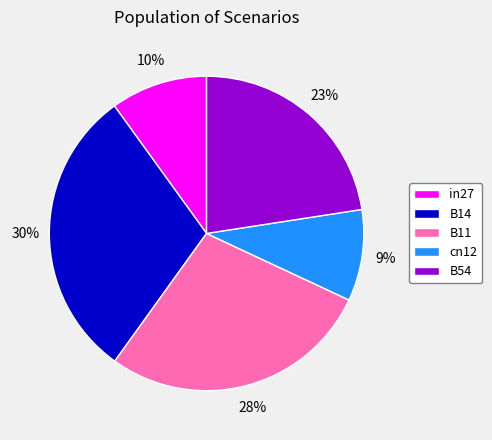

To the nearest percent, what percentage of the pie is cn12?

9%